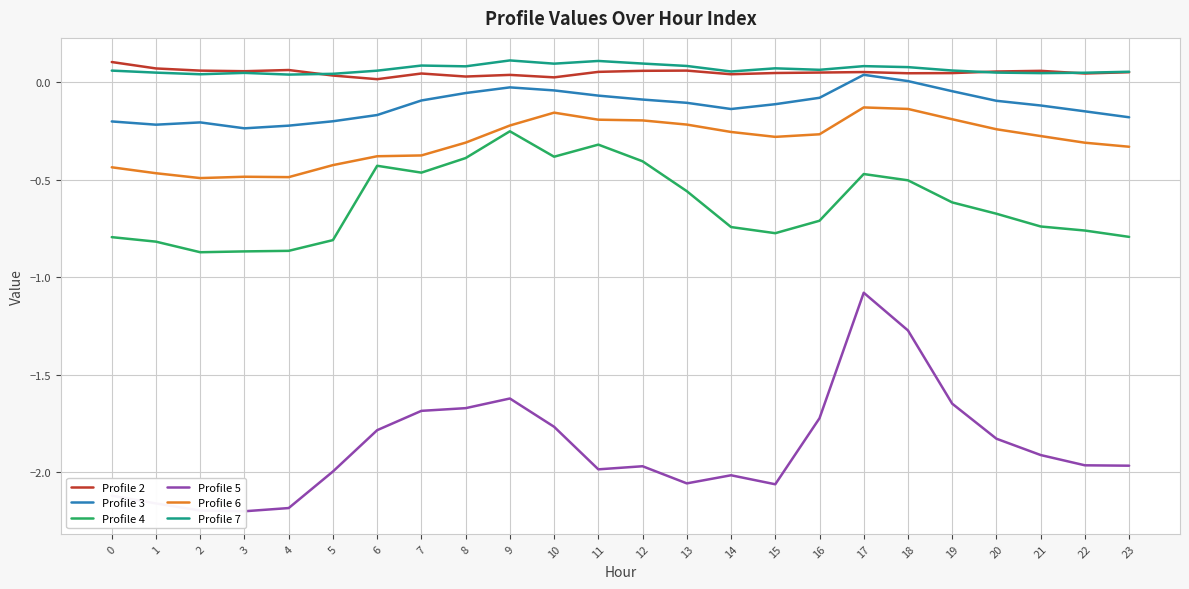

In Profile 2, how many points are lower than both neighbors (excluding endpoints)?

7